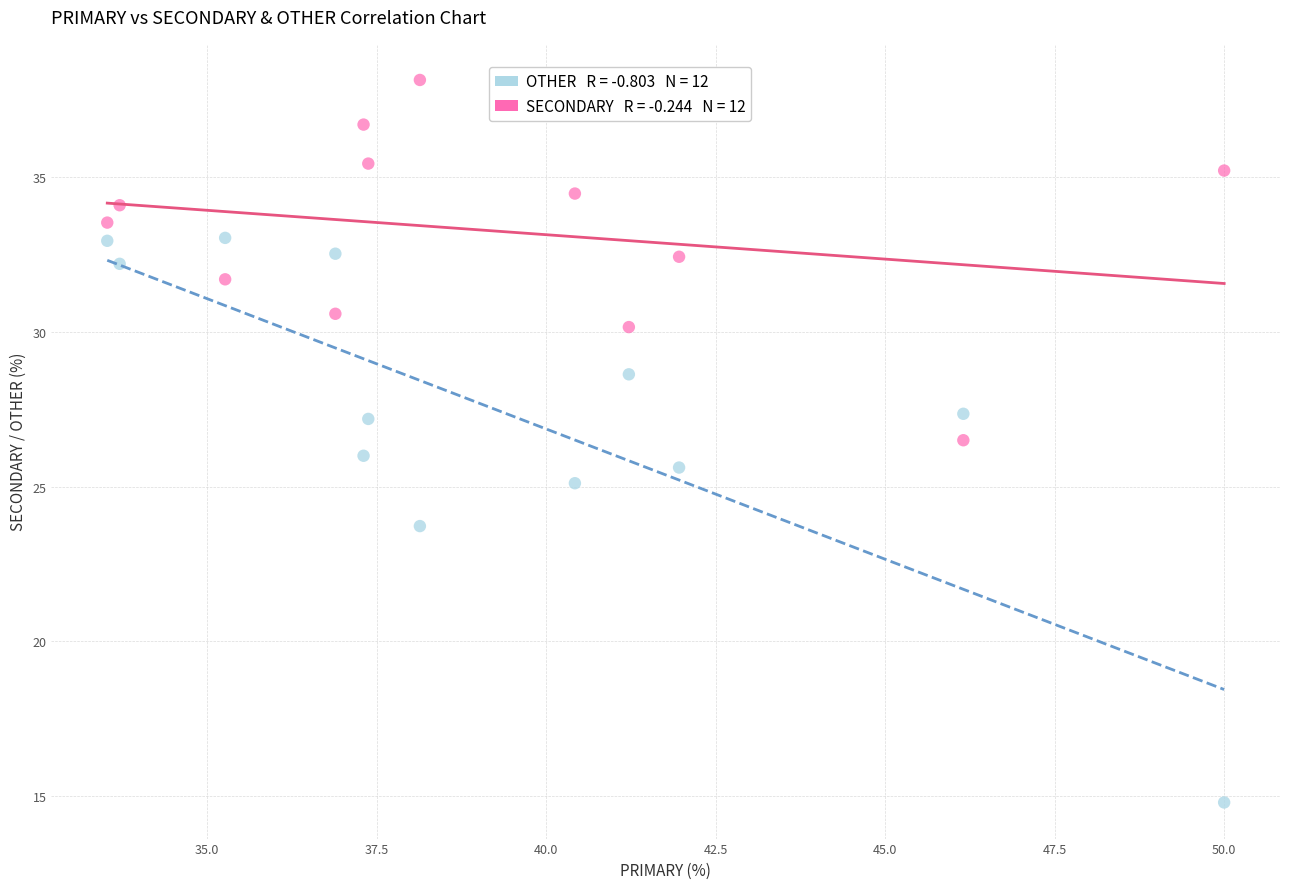

Across all data points, what is the range of X values (max minus min)?

16.5